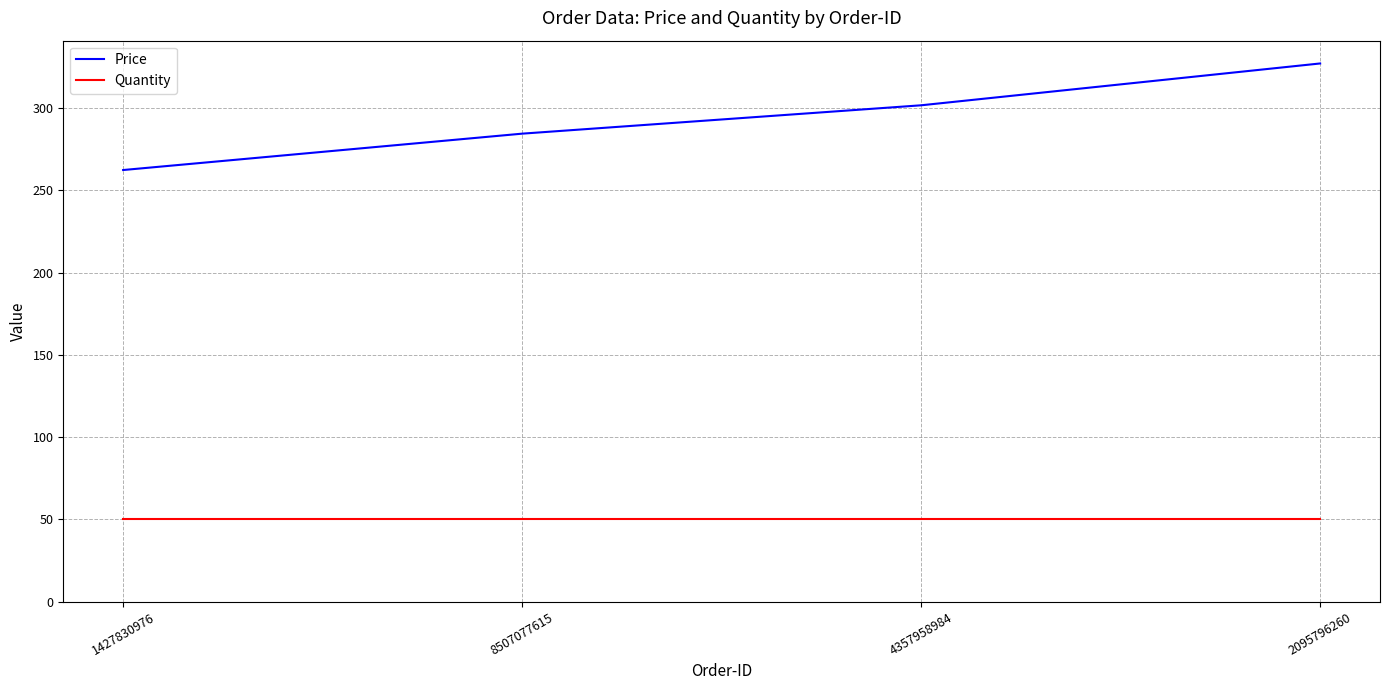

Which category has the highest value across all series?

2095796260